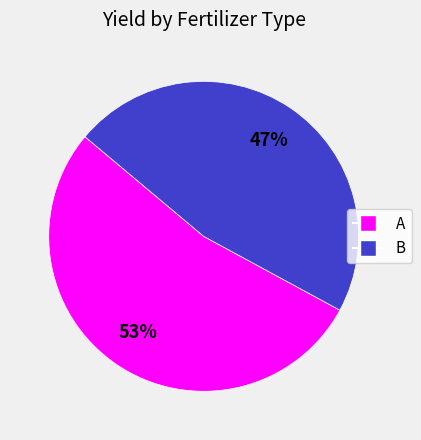

True or false: A accounts for 53% of the total.

True